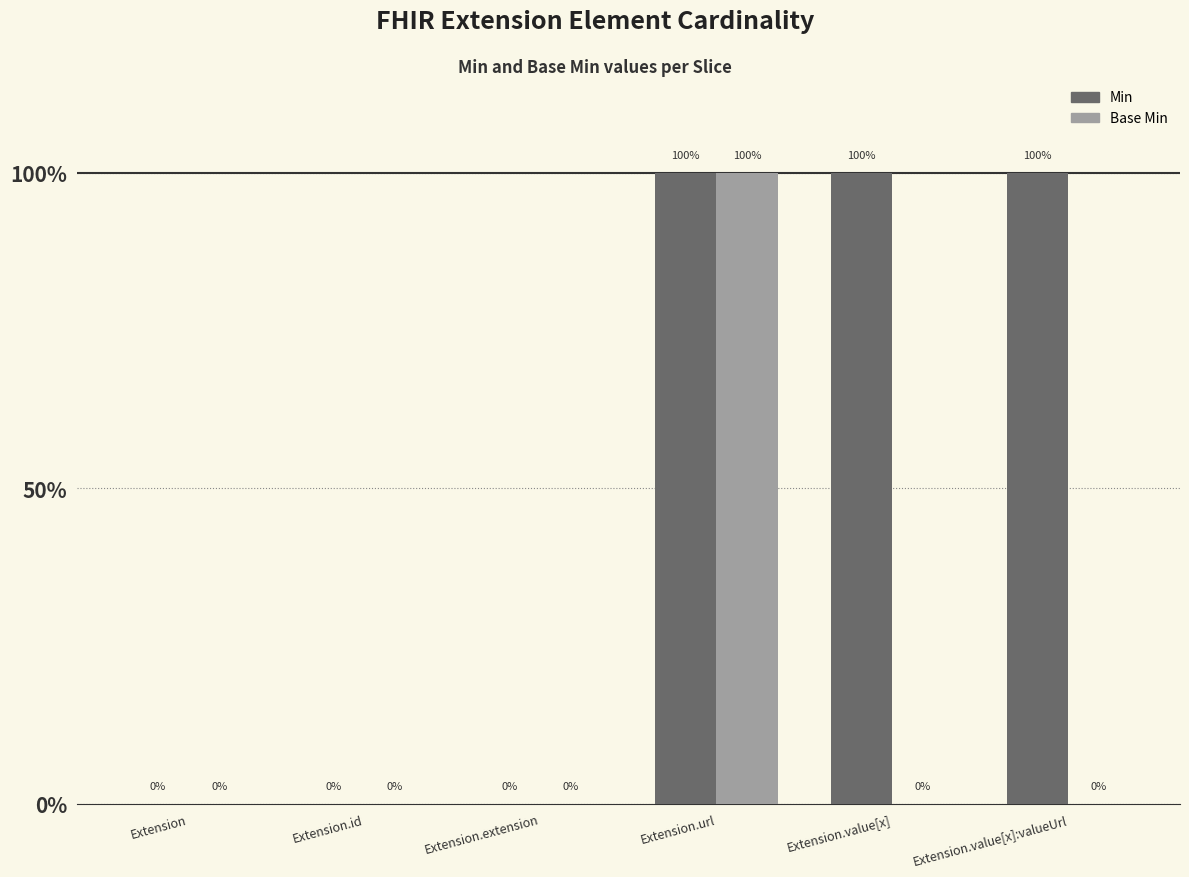

Between Extension and Extension.url, which series saw the biggest shift?

Min